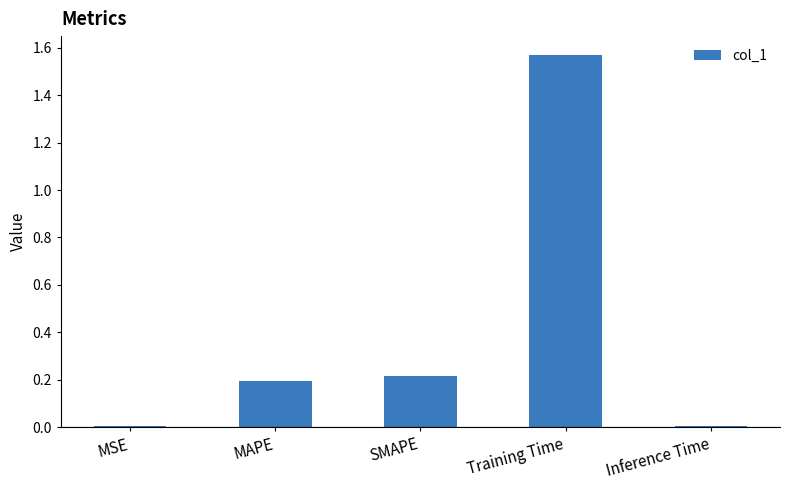

Does the chart contain stacked bars?

No